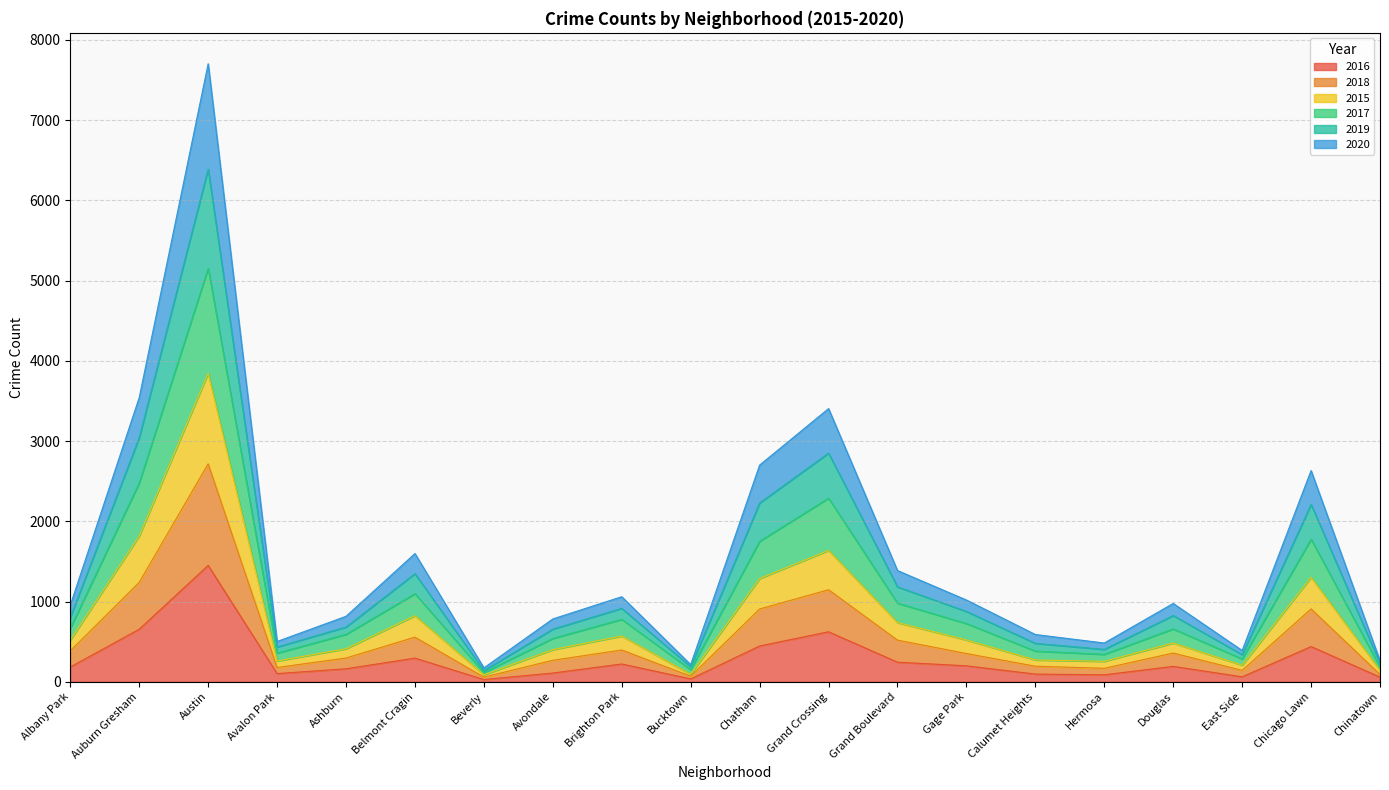

At which category is the sum across all series the highest?

Austin